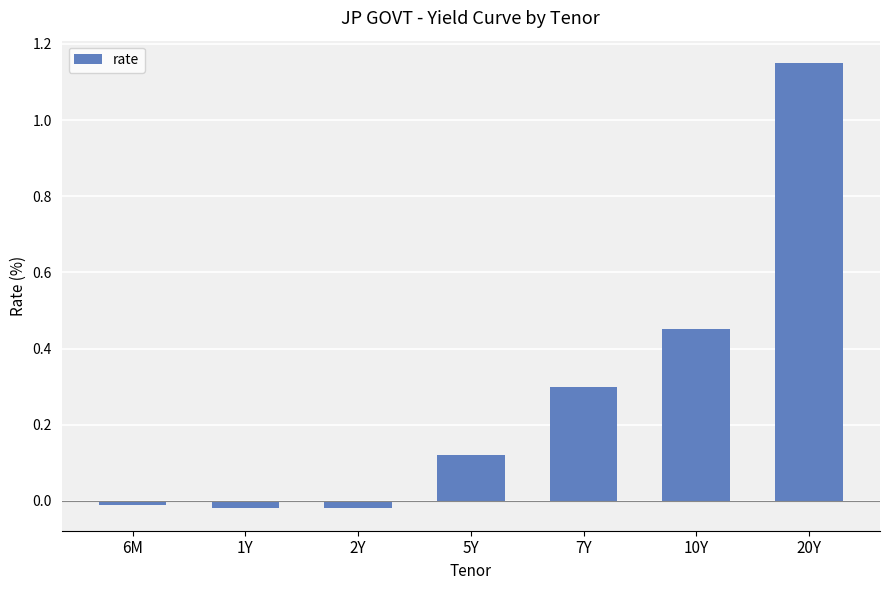

How many data points are less than 0?

3